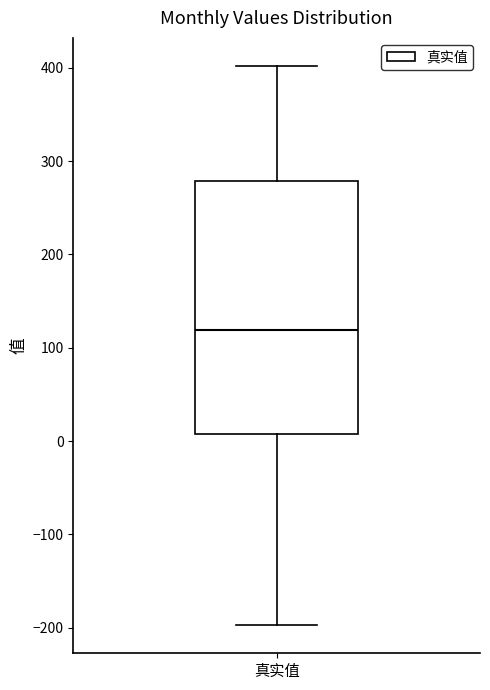

Transcribe this box plot: give where the median line is, the range the box spans, and where the two whiskers end, as read against the y-axis. The values are not printed on the chart, so give them approximately, as read against the axis.

median 120, box 10 to 280, whiskers -200 to 400